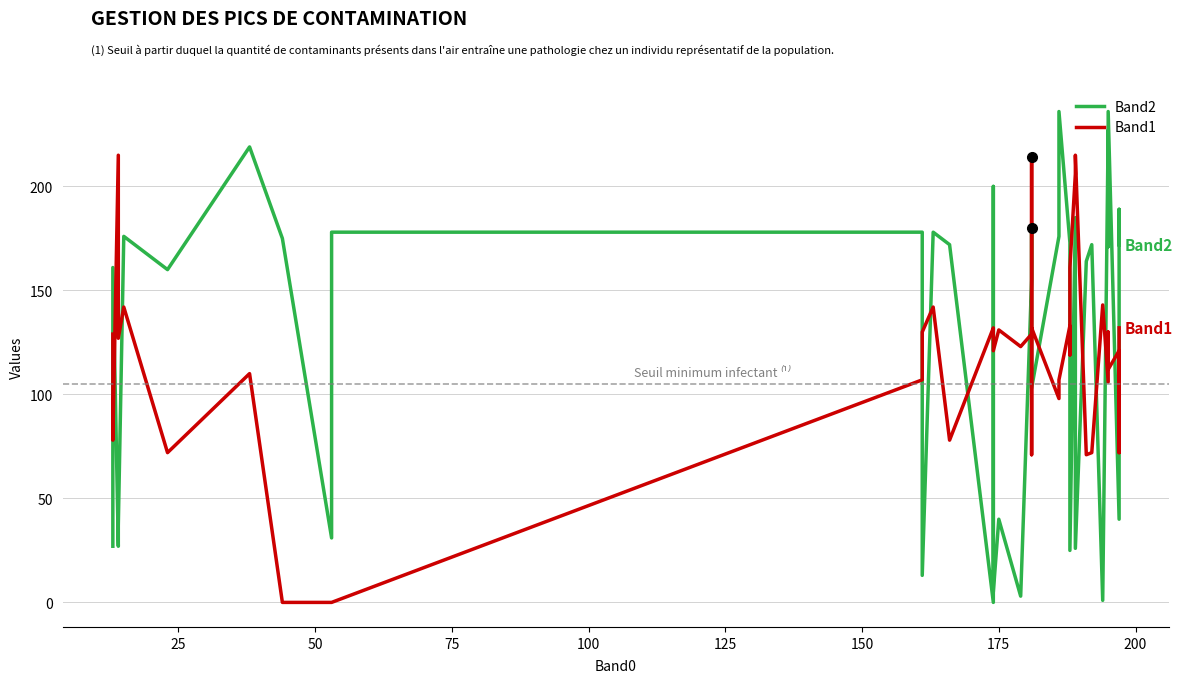

What is the sum of all Band1 values?

4639